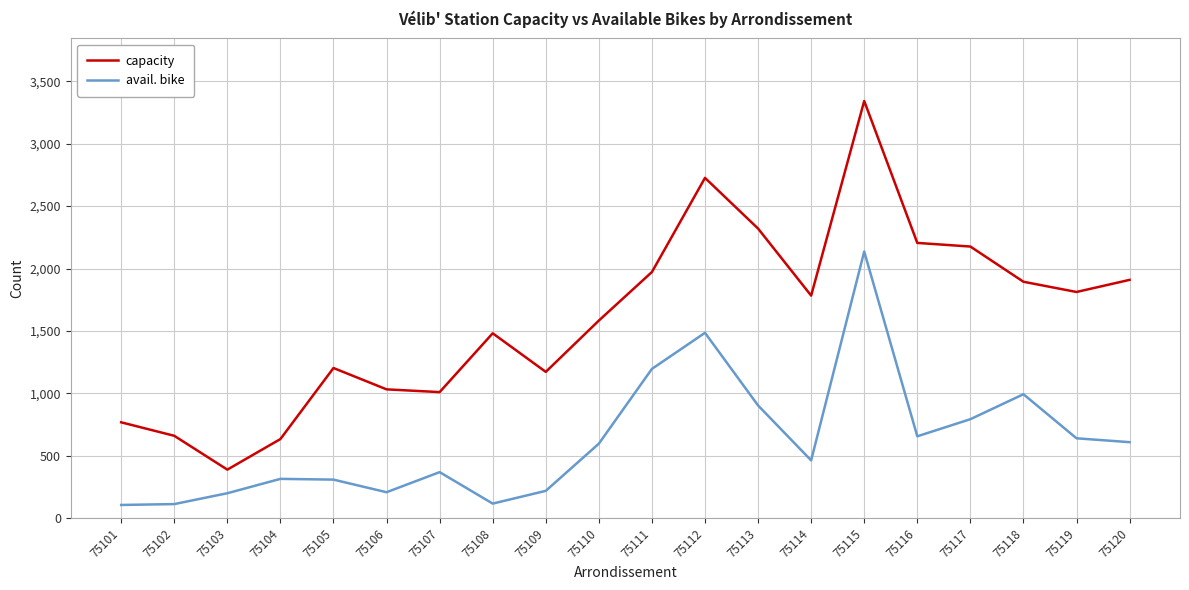

Which series has the largest total across all categories?

capacity